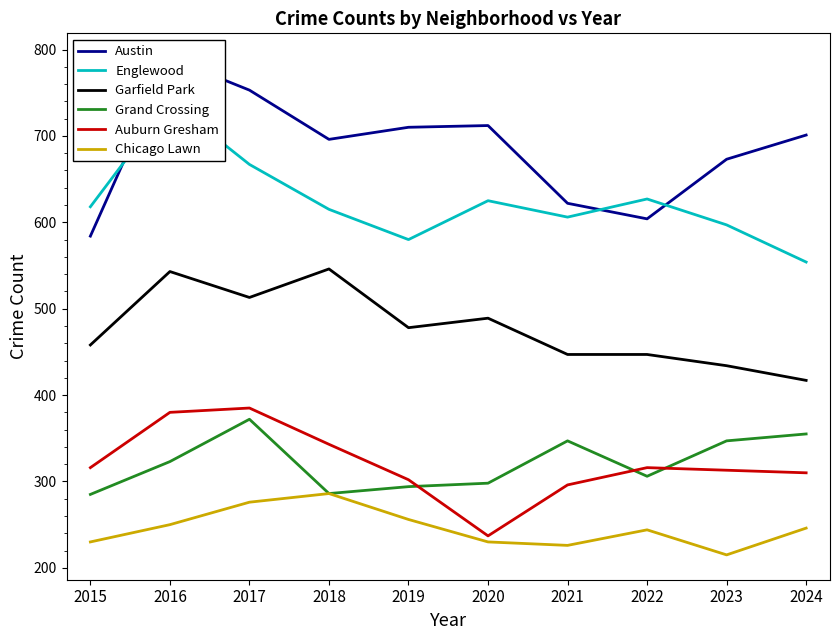

The value of Chicago Lawn at 2020 is 230. True or false?

True